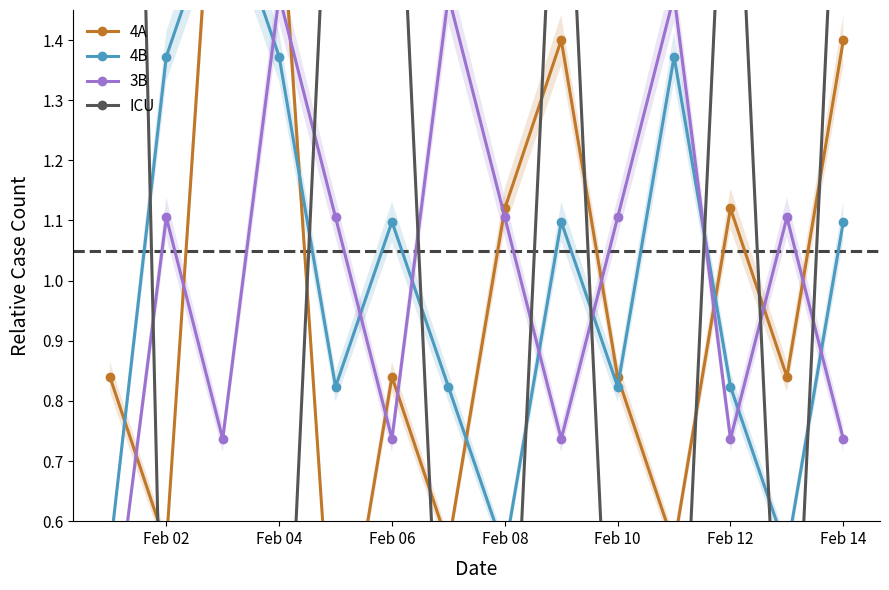

After their last crossing, which series has the higher values: ICU or 4A?

ICU